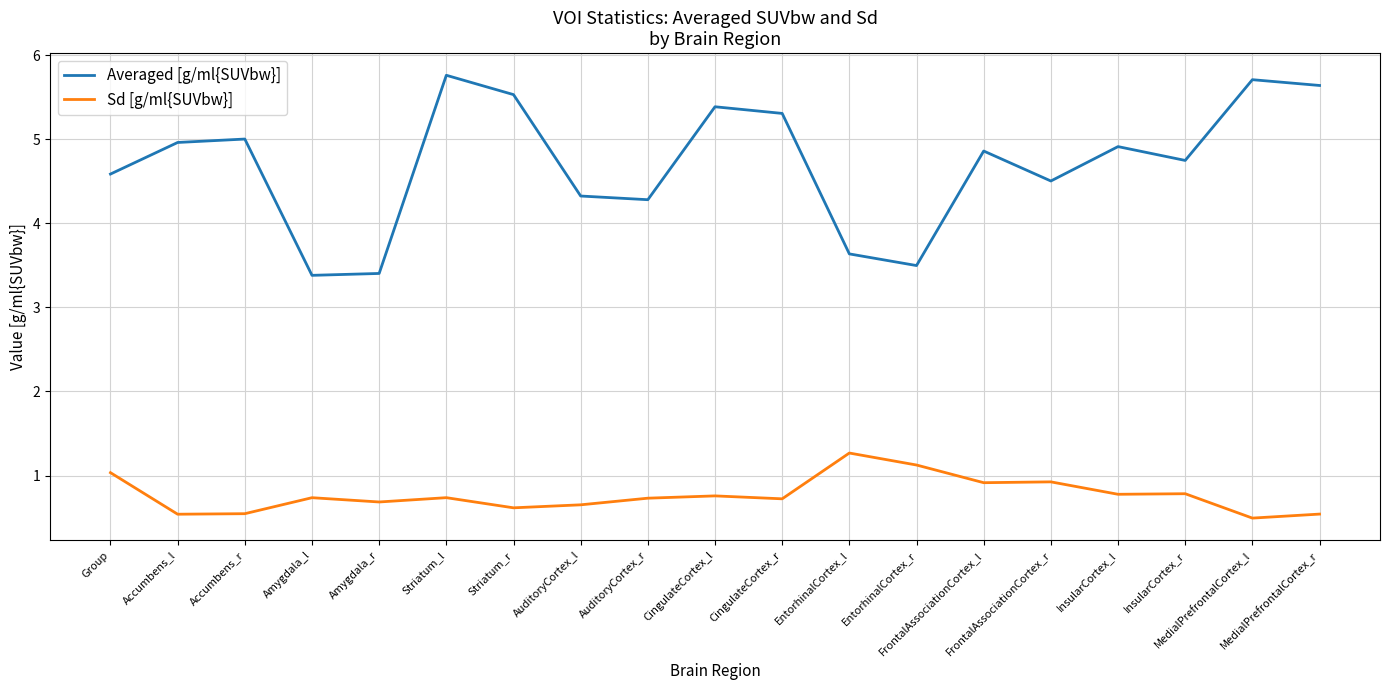

How many interior local peaks does the Averaged [g/ml{SUVbw}] series have?

6